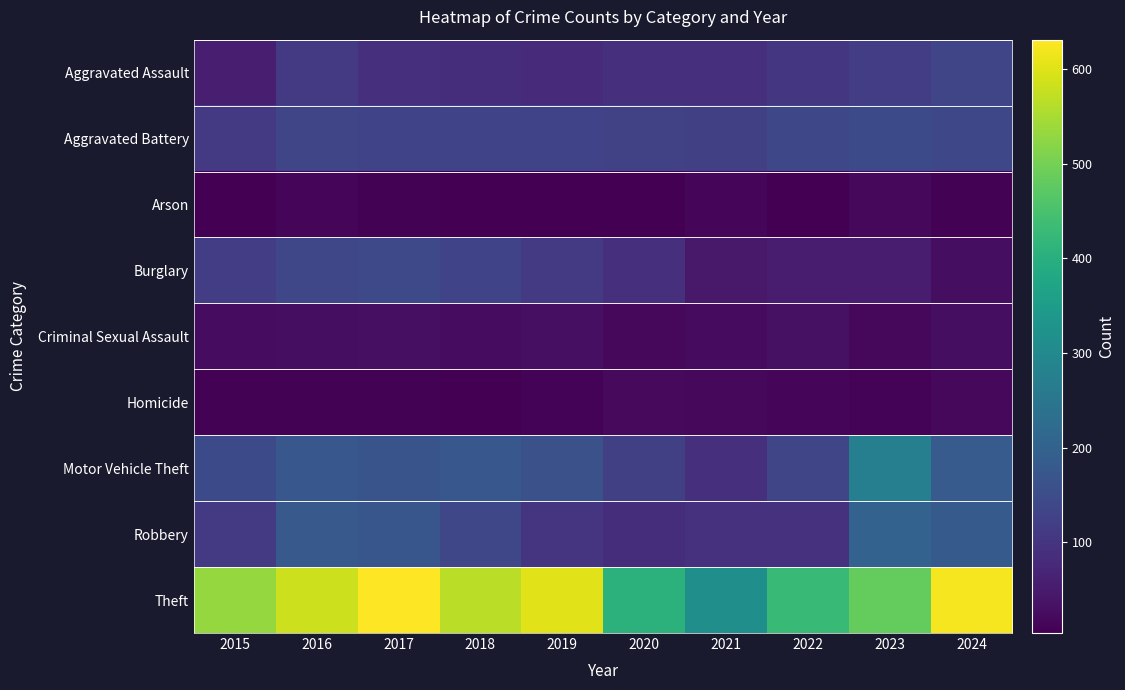

Reading right to left, list all the values displayed in this chart.

Aggravated Assault: 2024=134	2023=119	2022=104	2021=89	2020=92	2019=80	2018=87	2017=92	2016=110	2015=57
Aggravated Battery: 2024=140	2023=145	2022=140	2021=123	2020=125	2019=130	2018=131	2017=130	2016=135	2015=111
Arson: 2024=8	2023=18	2022=6	2021=13	2020=6	2019=6	2018=6	2017=8	2016=16	2015=5
Burglary: 2024=27	2023=55	2022=55	2021=48	2020=88	2019=111	2018=129	2017=142	2016=138	2015=118
Criminal Sexual Assault: 2024=27	2023=18	2022=32	2021=22	2020=18	2019=29	2018=25	2017=29	2016=28	2015=24
Homicide: 2024=17	2023=9	2022=15	2021=17	2020=21	2019=9	2018=4	2017=7	2016=7	2015=8
Motor Vehicle Theft: 2024=183	2023=275	2022=135	2021=92	2020=122	2019=160	2018=173	2017=168	2016=173	2015=145
Robbery: 2024=181	2023=202	2022=94	2021=94	2020=85	2019=98	2018=137	2017=171	2016=178	2015=111
Theft: 2024=622	2023=484	2022=426	2021=316	2020=406	2019=603	2018=567	2017=631	2016=583	2015=533